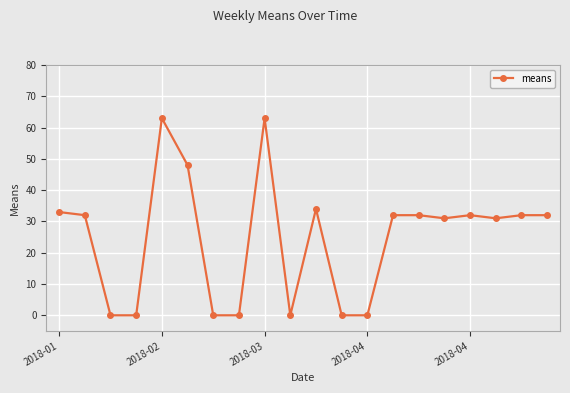

What is the sum of all values?

495